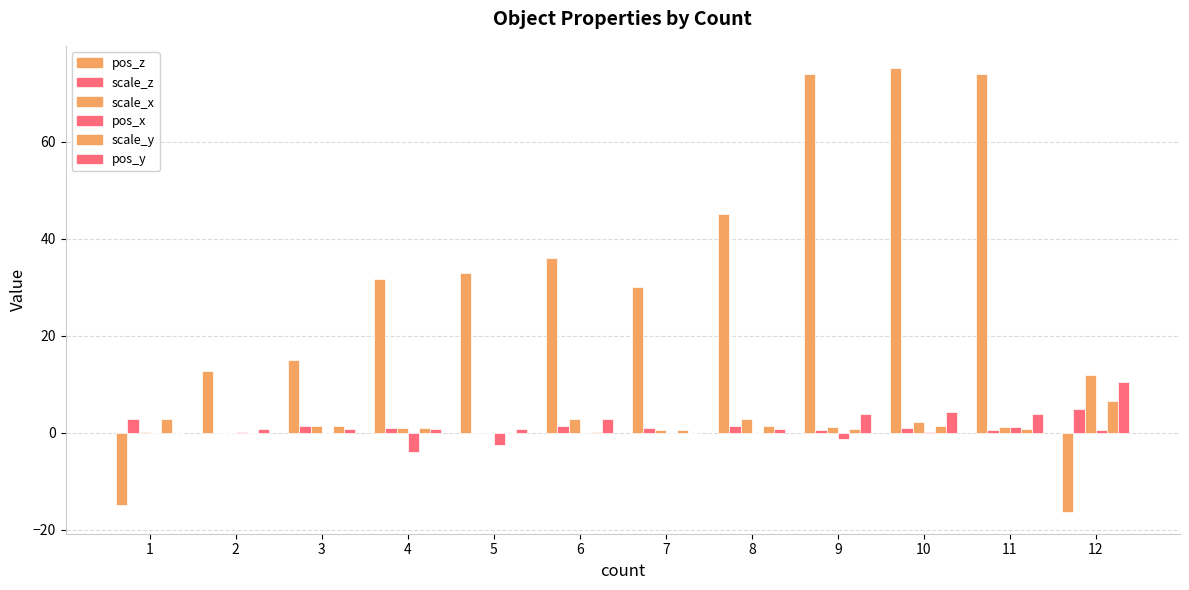

What value does the pos_y series have at 9?

3.8